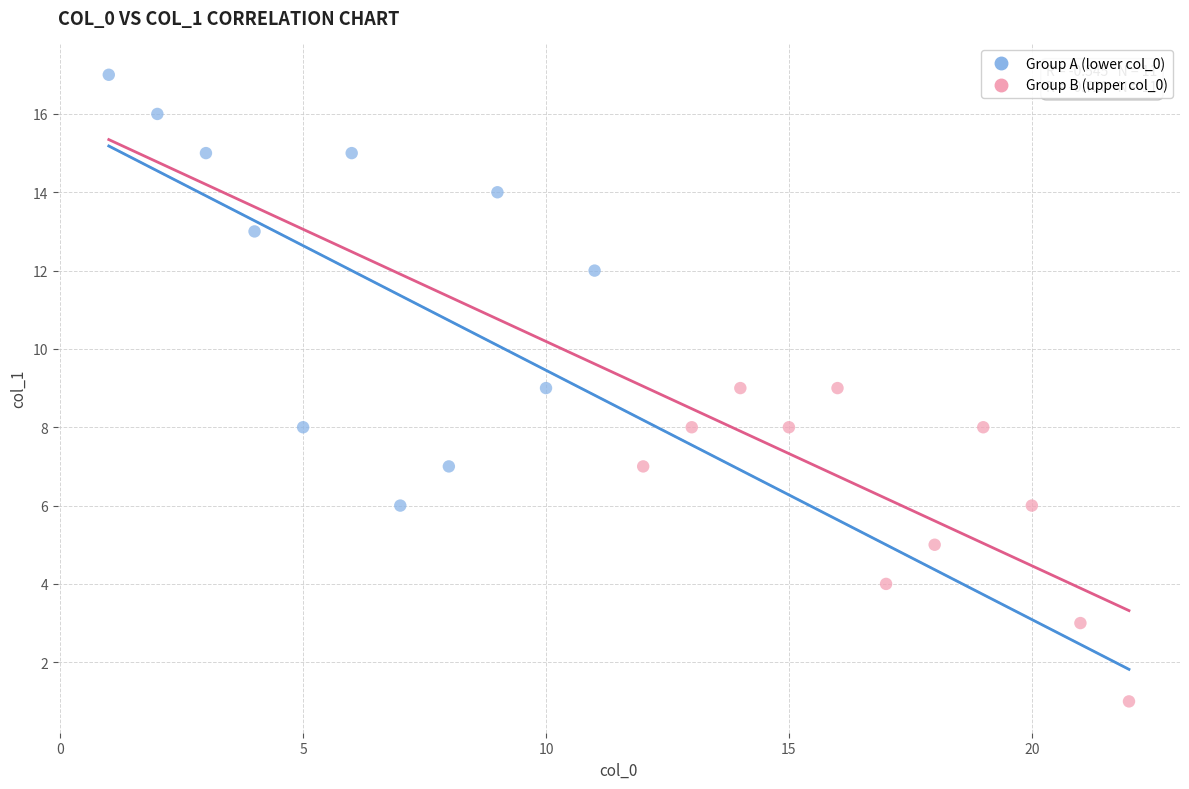

Which series reaches the minimum Y coordinate?

Group B (upper col_0)